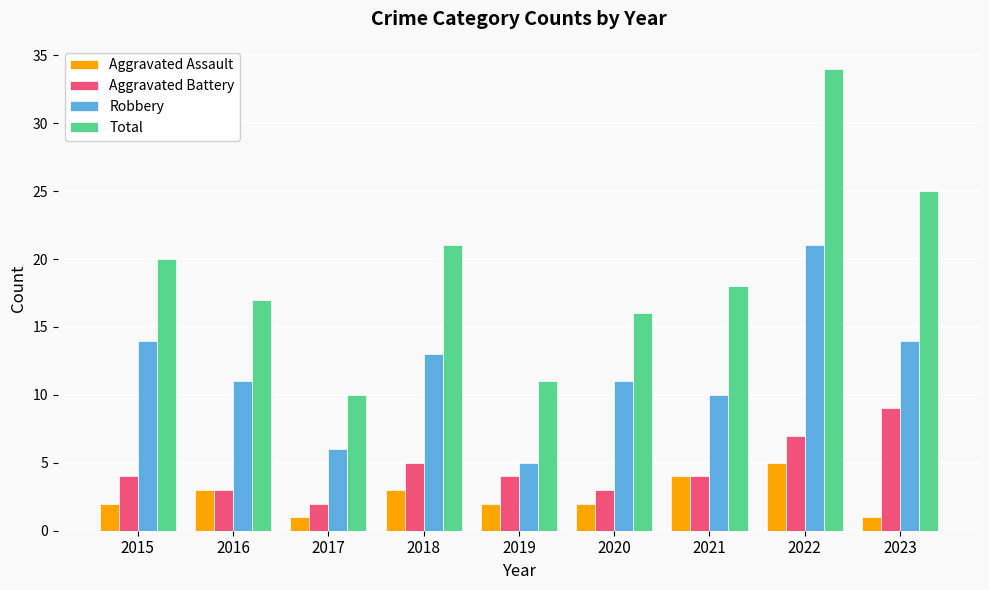

What is the total value across all series at 2022?

67